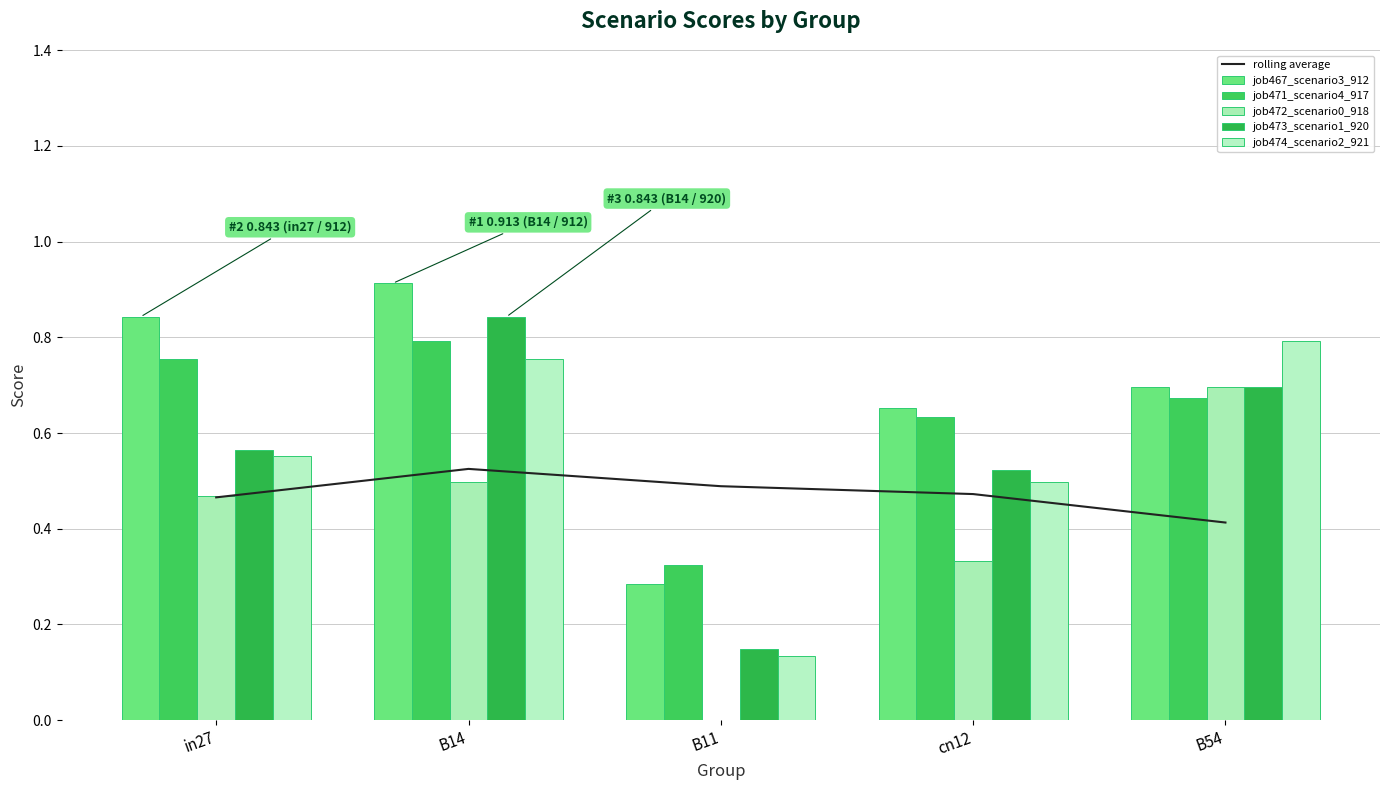

The value of job472_scenario0_918 at cn12 is 0.1. True or false?

False